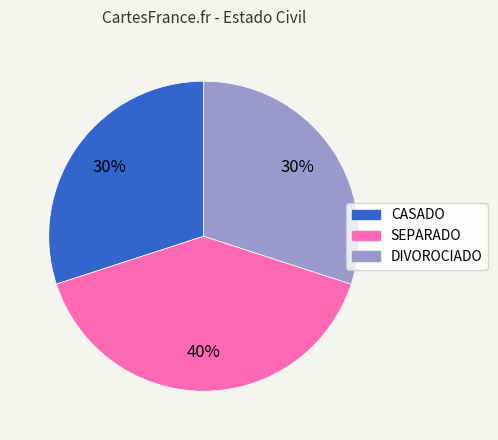

Combined, do SEPARADO and DIVOROCIADO account for over 50%?

Yes